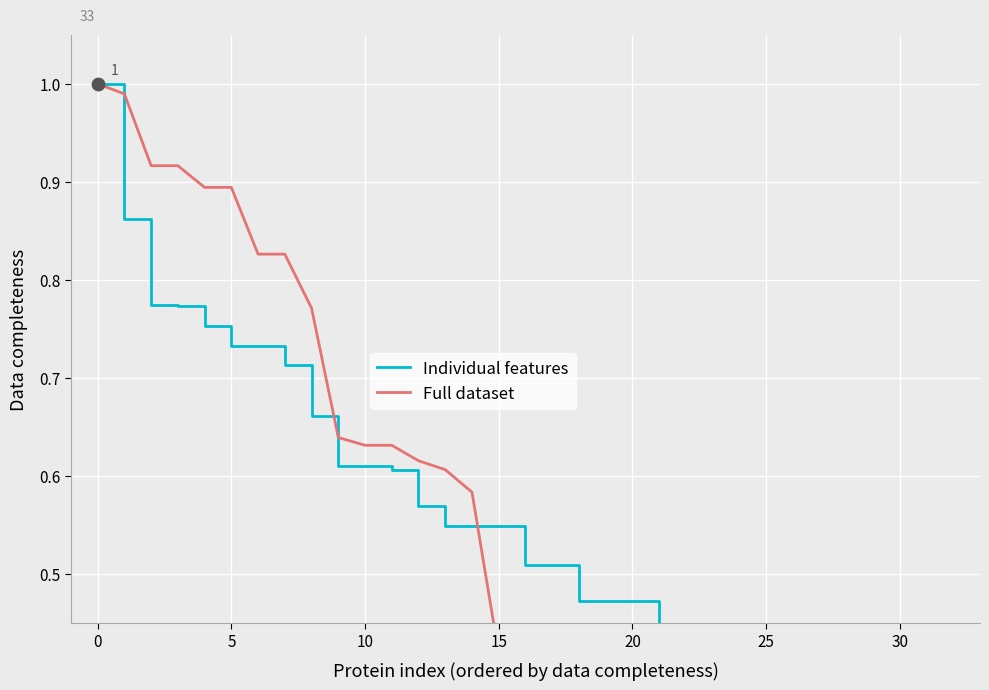

At how many categories does at least one series exceed 0?

32